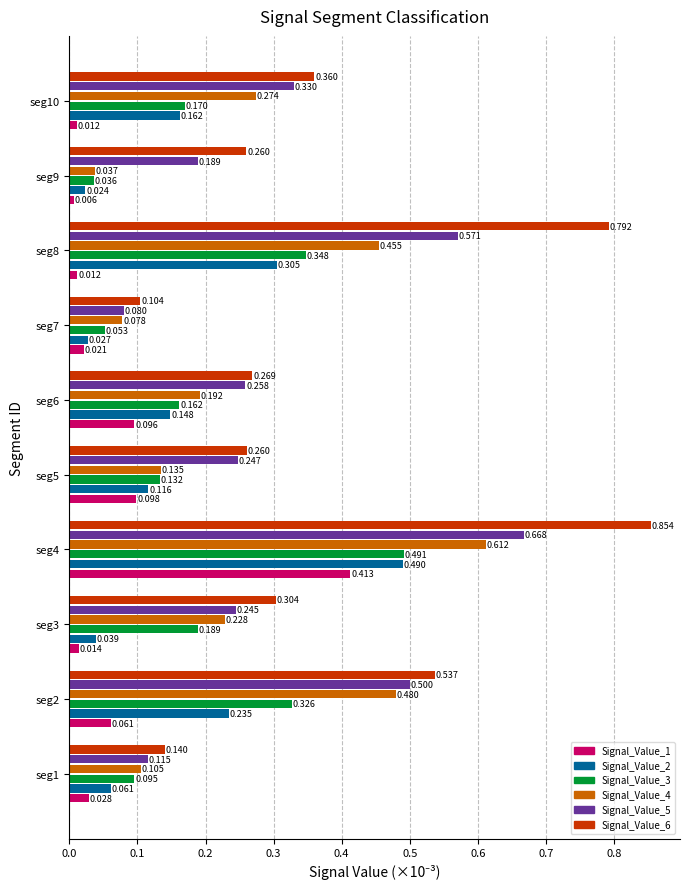

Is the value of Signal_Value_2 at seg4 greater than the value of Signal_Value_3 at seg3?

Yes